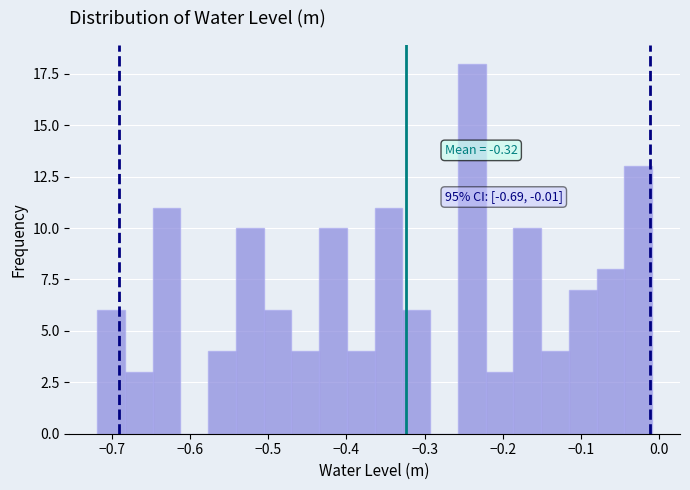

Around what value on the x-axis is the tallest bar? Give the approximate position of its centre, as read against the axis.

-0.24